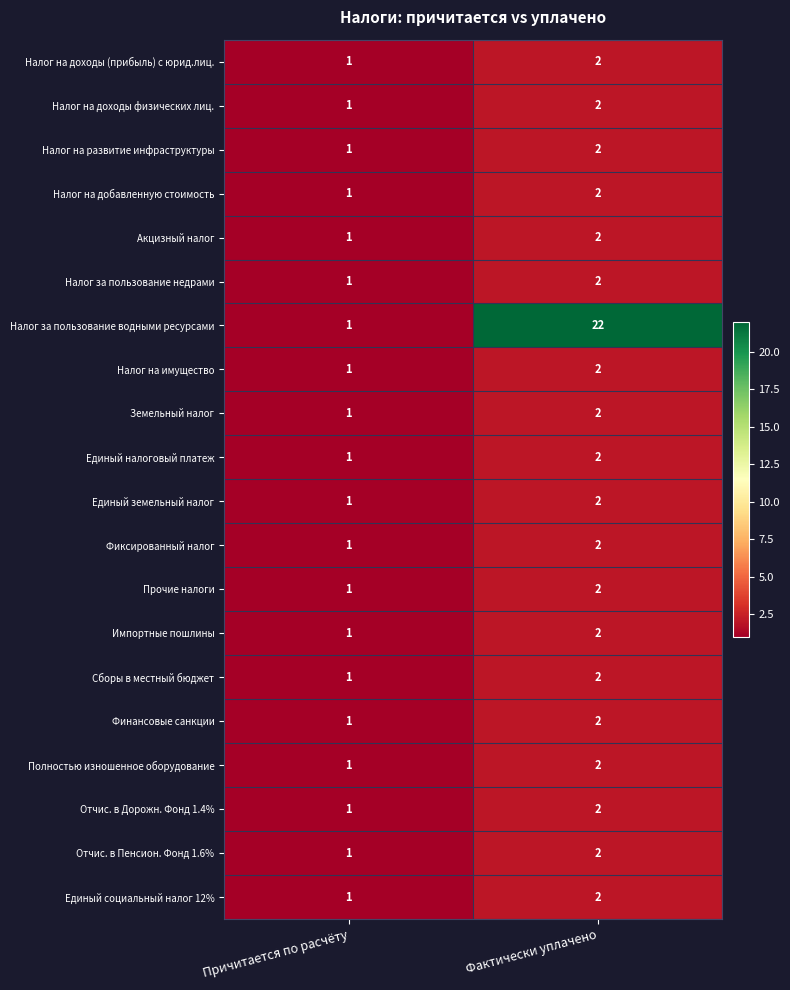

Where is Налог на имущество nearest to the value 1?

Причитается по расчёту